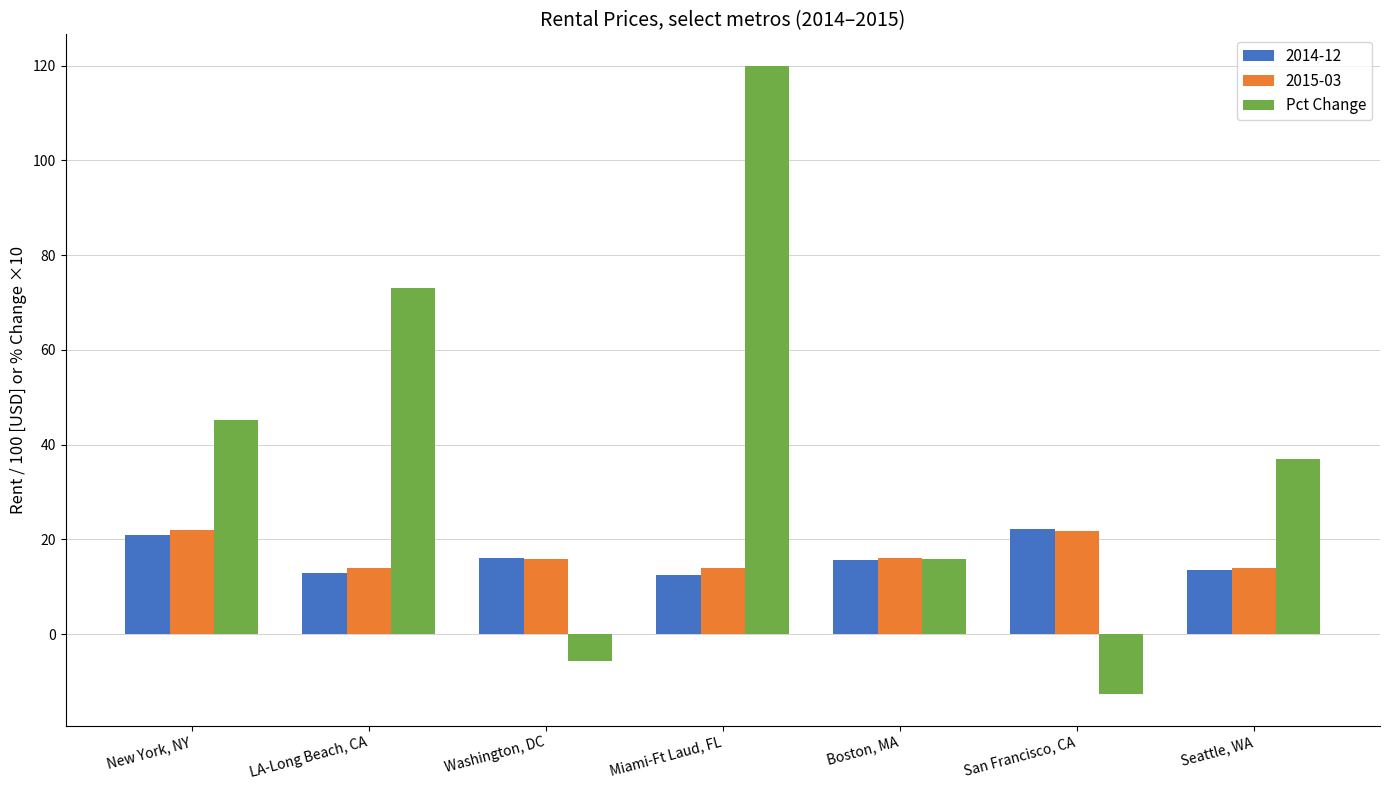

How many bars are there in total?

21